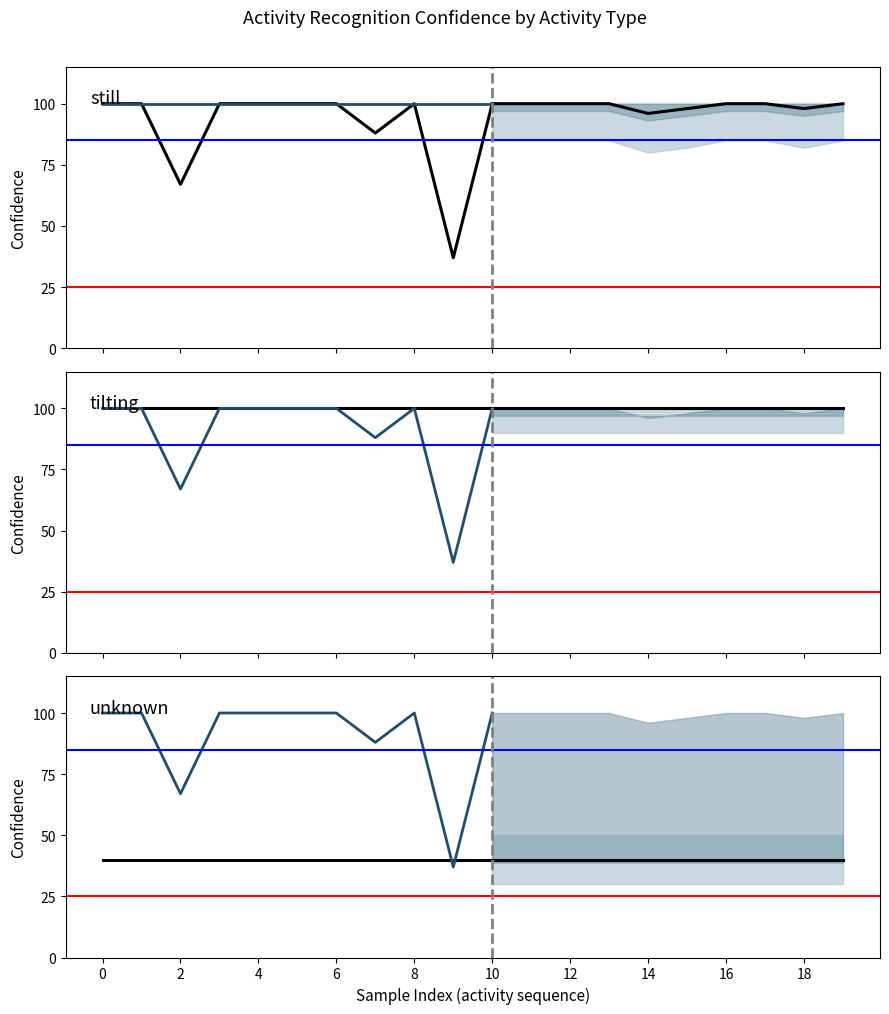

True or false: tilting and still intersect in this chart.

False